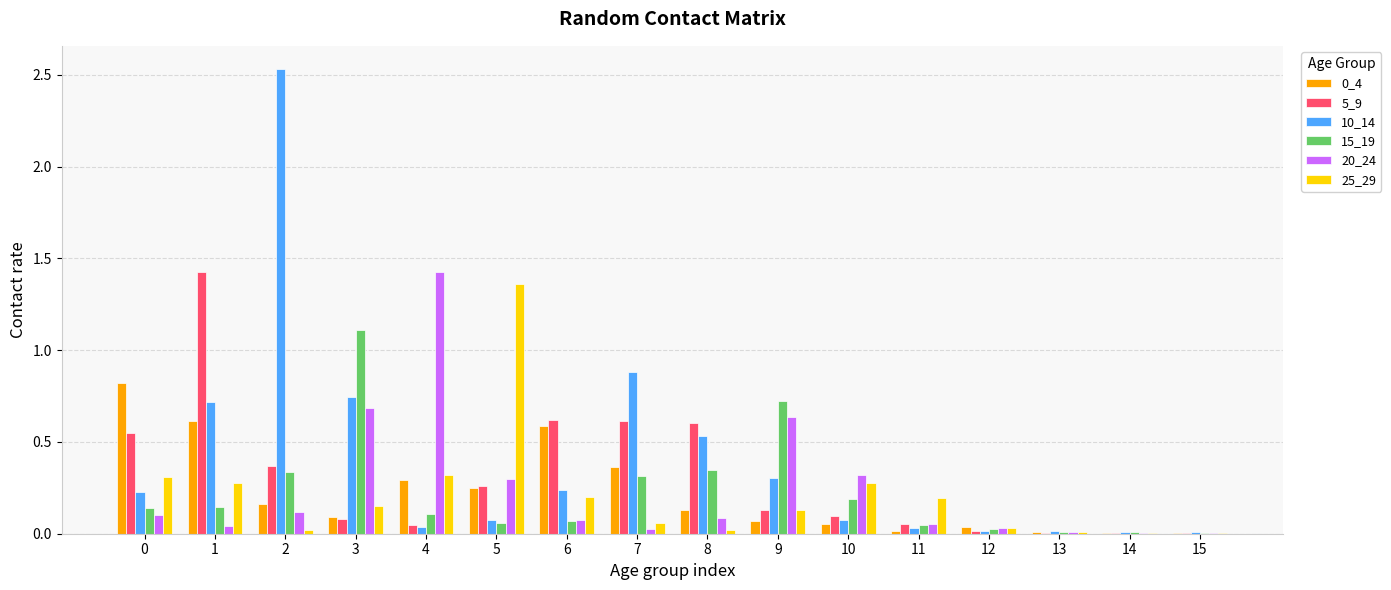

Is the value of 15_19 at 14 greater than the value of 20_24 at 5?

No